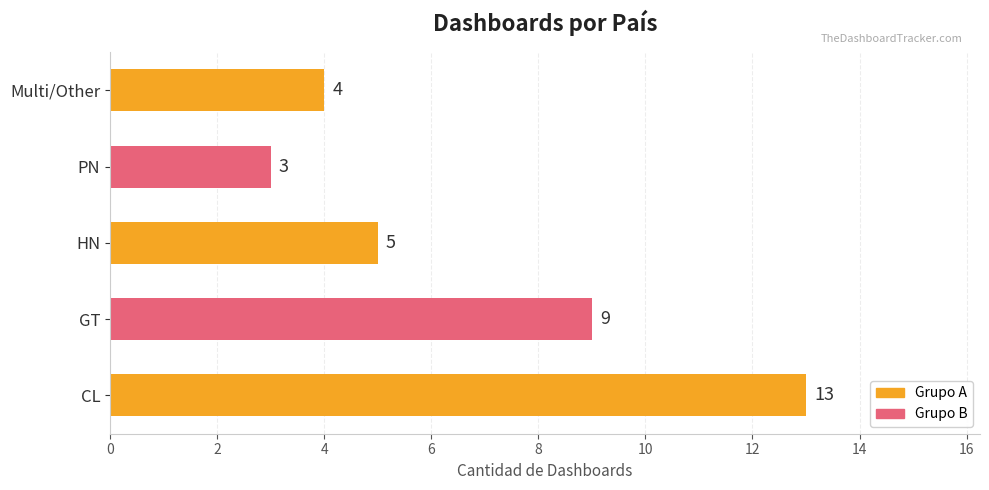

What is the average value?

7